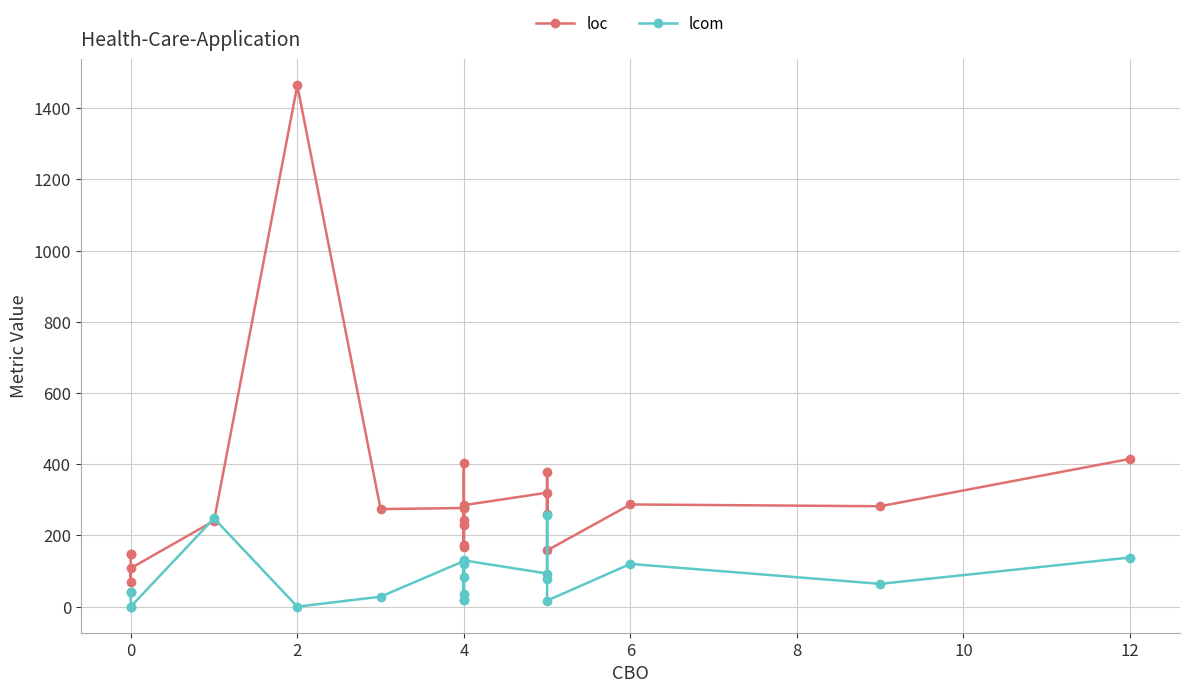

Does the chart have visible grid lines?

Yes